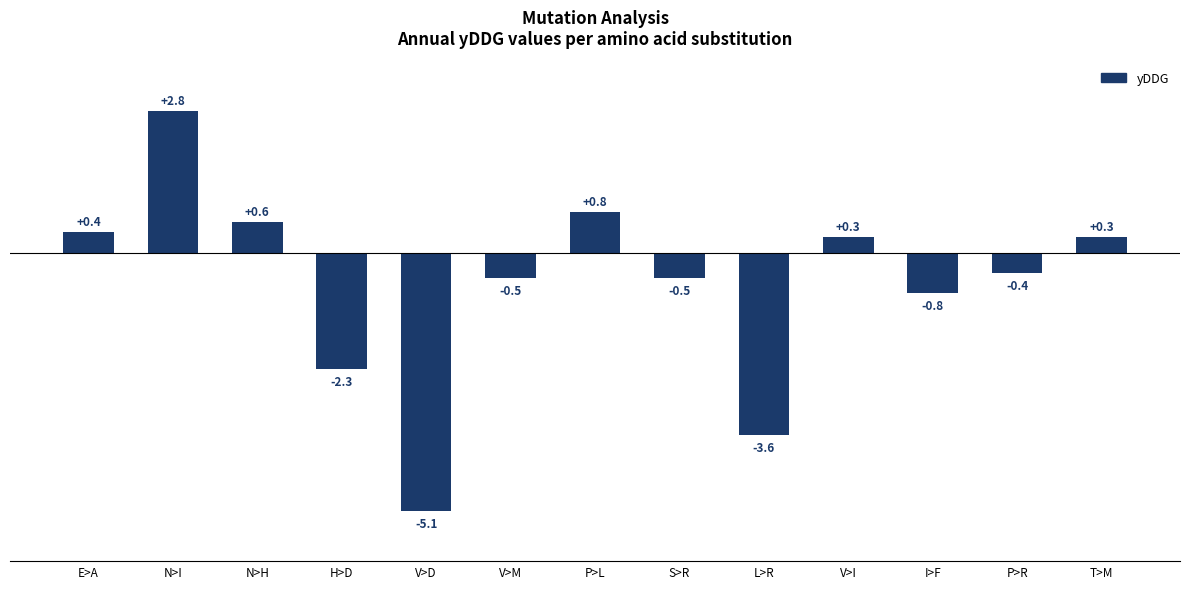

How many values are above zero?

6